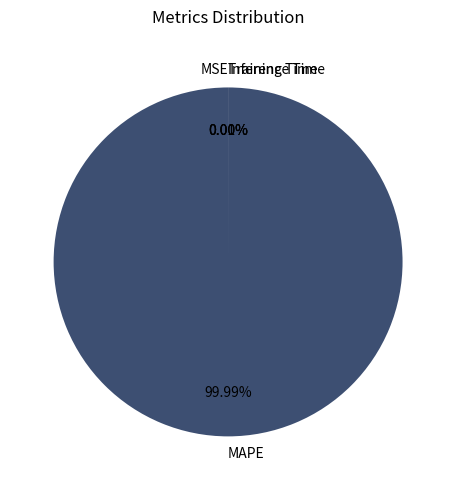

What is the change in value from MSE to Training Time?

-0.4